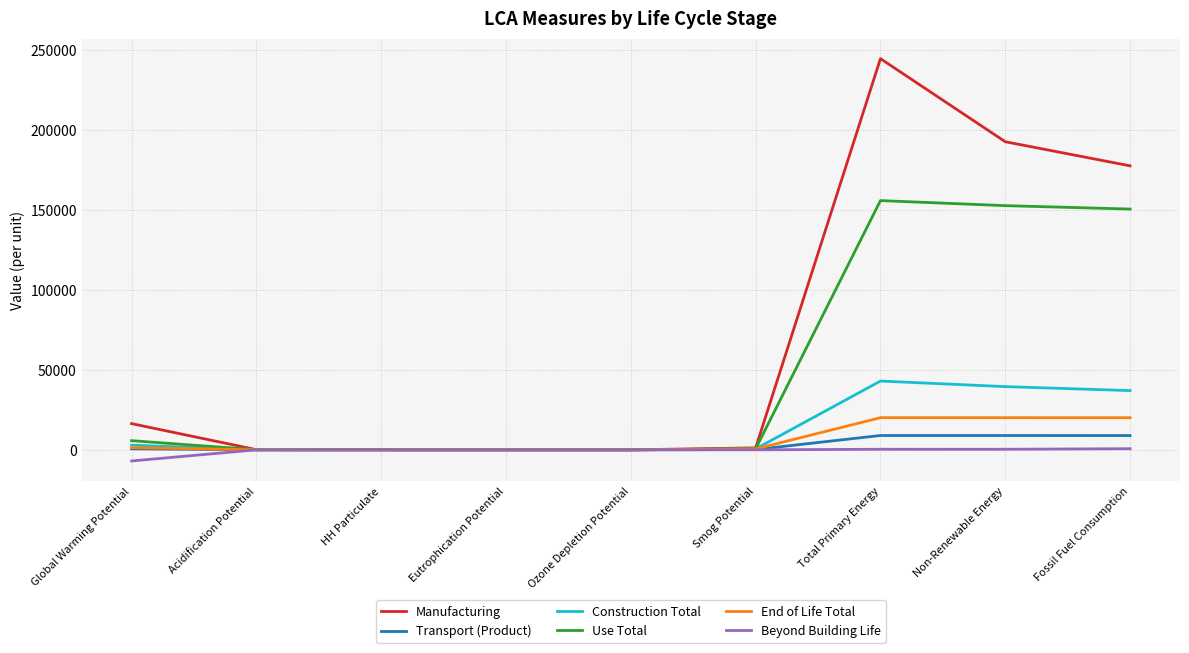

At which label does End of Life Total first exceed 566?

Global Warming Potential